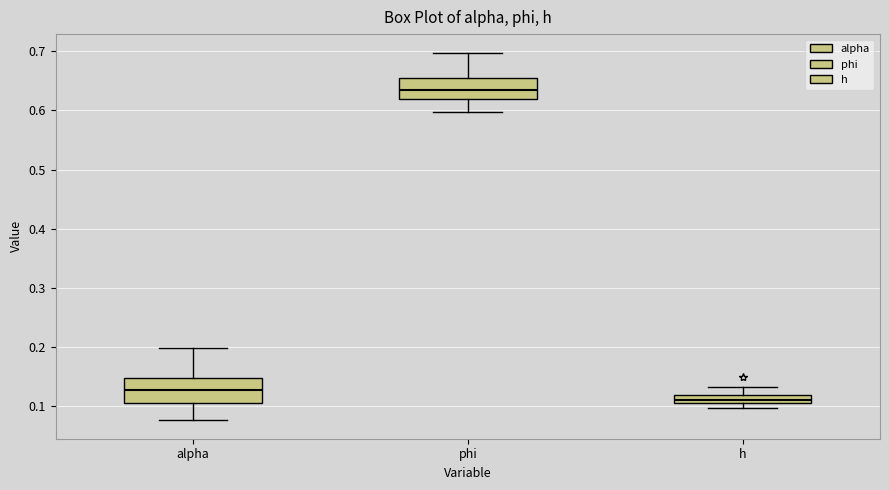

Where does the lower whisker of the box for phi end on the y-axis? The values are not printed on the chart, so give them approximately, as read against the axis.

0.60